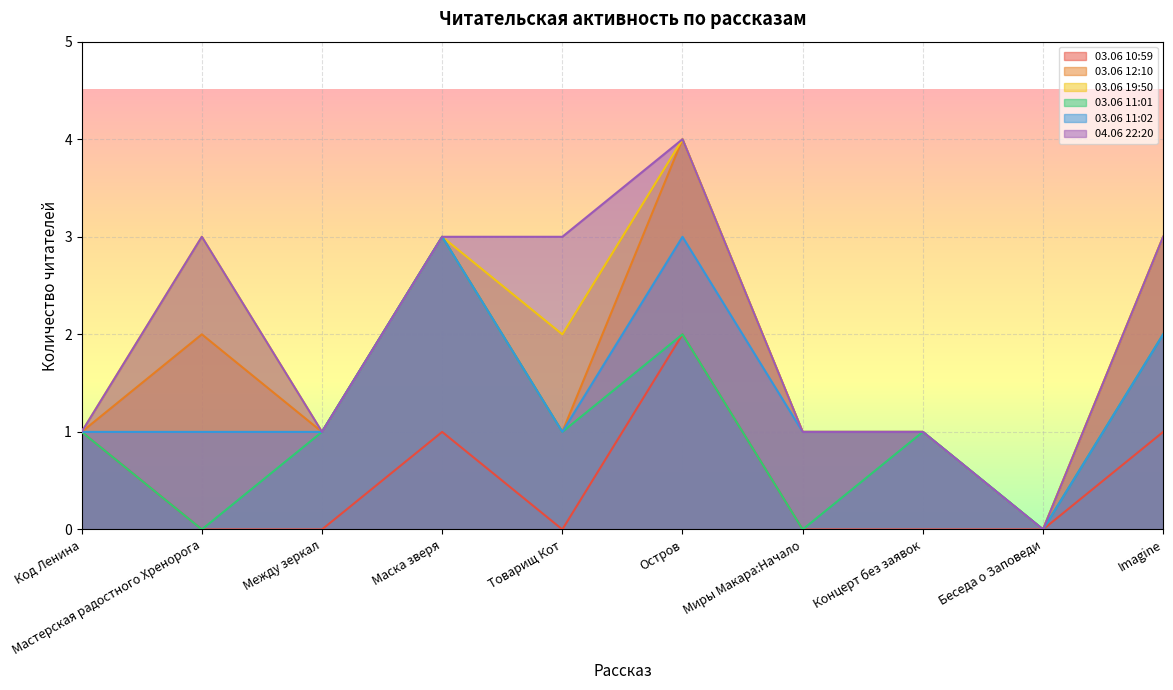

In 03.06 11:02, how many points are higher than both neighbors (excluding endpoints)?

2